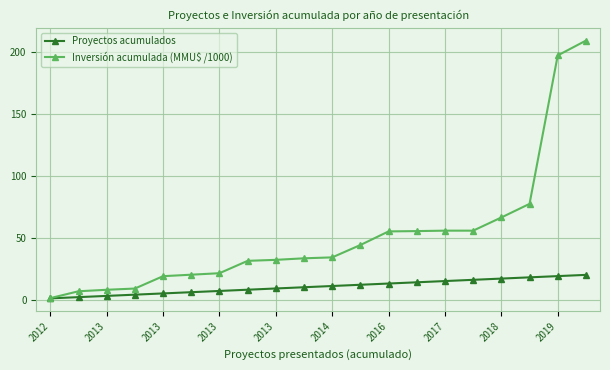

Which series has the largest total across all categories?

Inversión acumulada (MMU$ /1000)